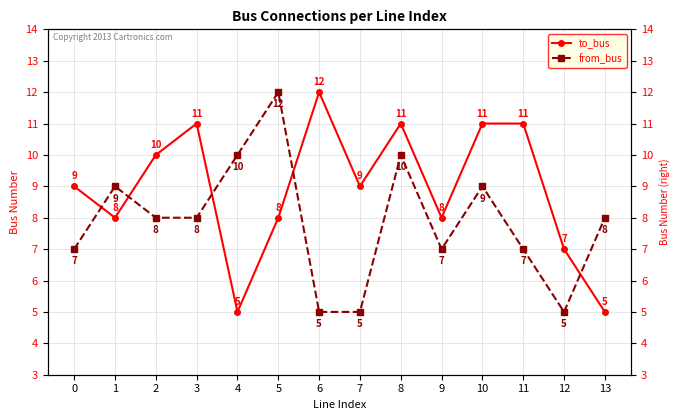

Between 5 and 11, which series saw the biggest shift?

from_bus